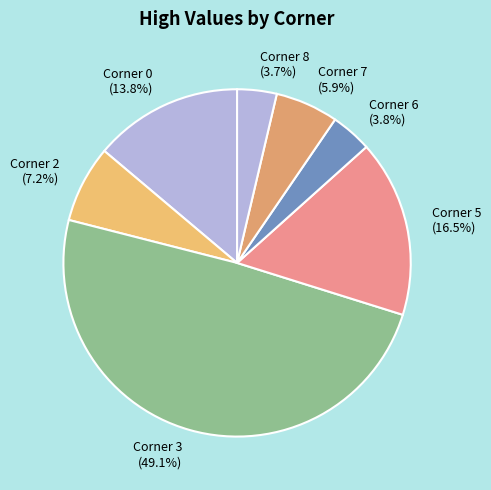

Is Corner 5 (16.5%) the majority of the pie?

No